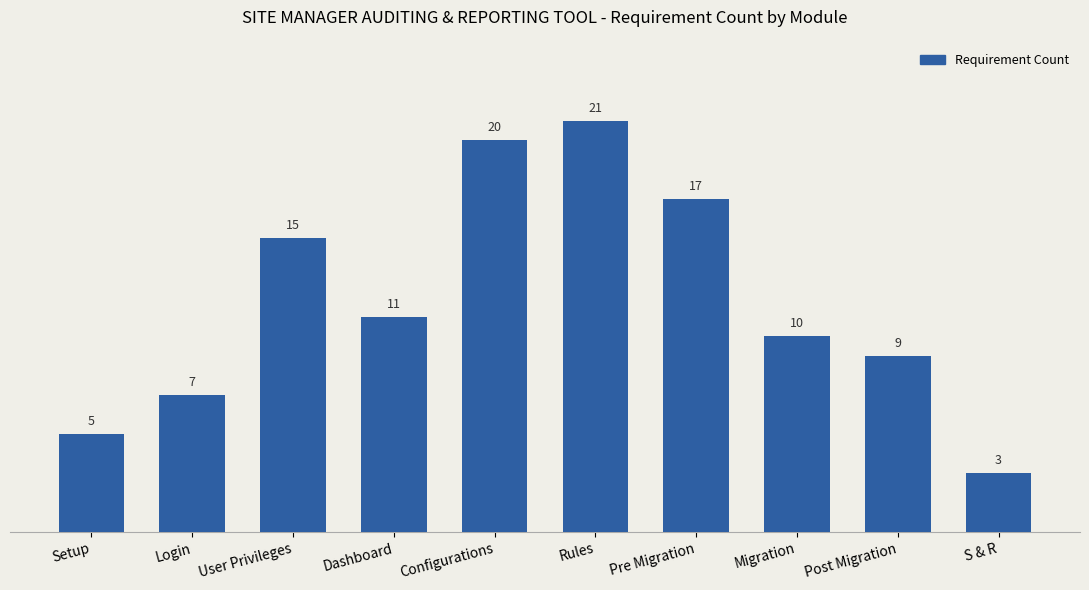

Rank the categories by value from lowest to highest.

S & R, Setup, Login, Post Migration, Migration, Dashboard, User Privileges, Pre Migration, Configurations, Rules